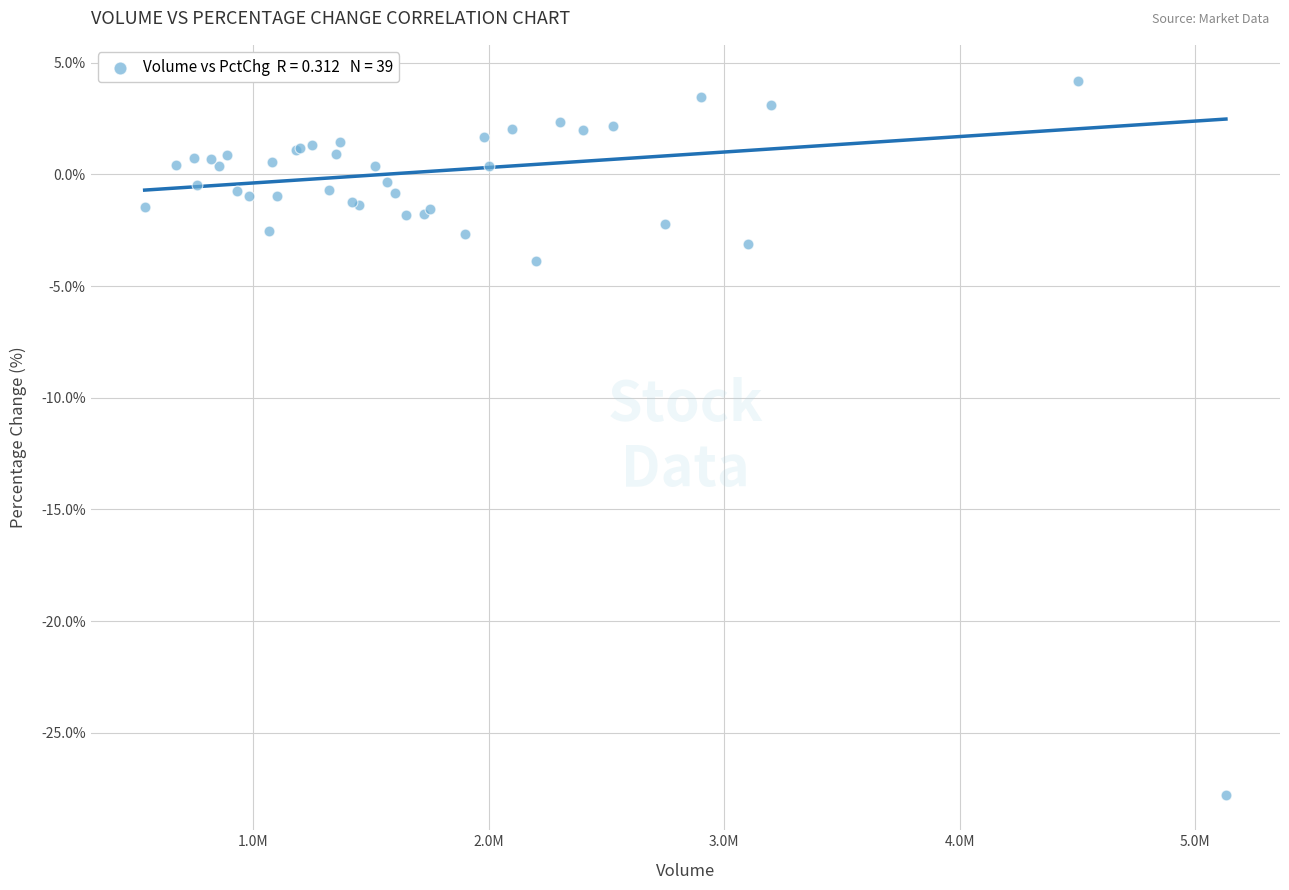

What Y value in the scatter plot is closest to -11?

-3.9